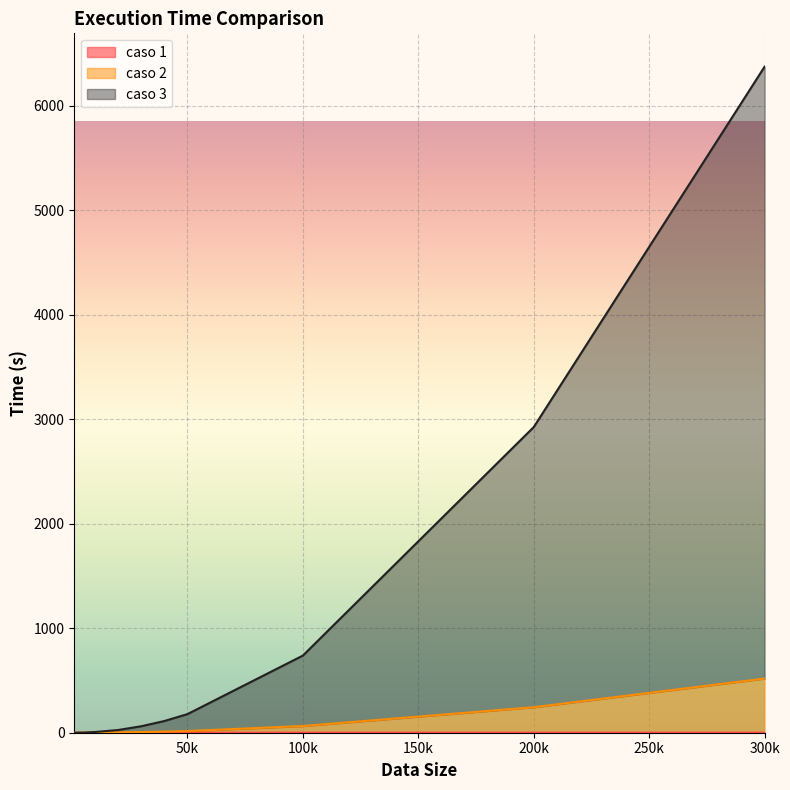

At which category is the sum across all series the highest?

300k